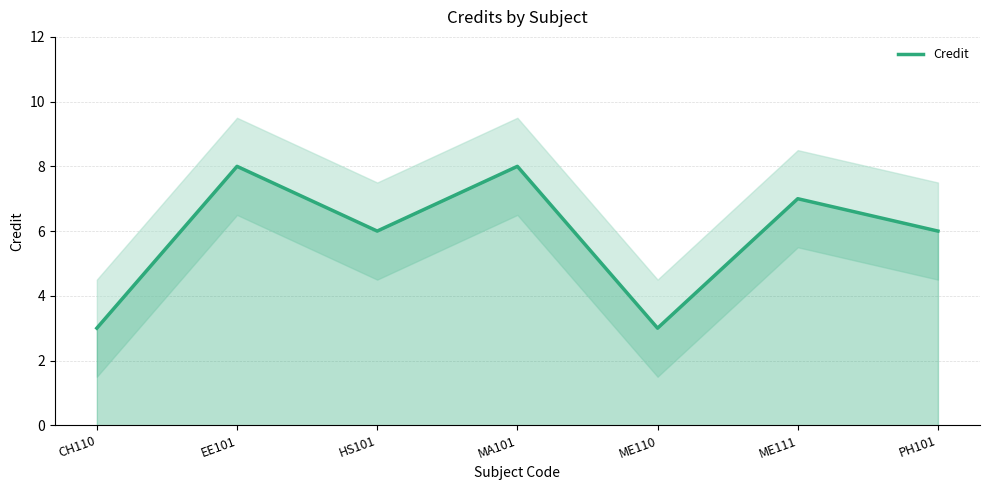

What position from the right is PH101?

1